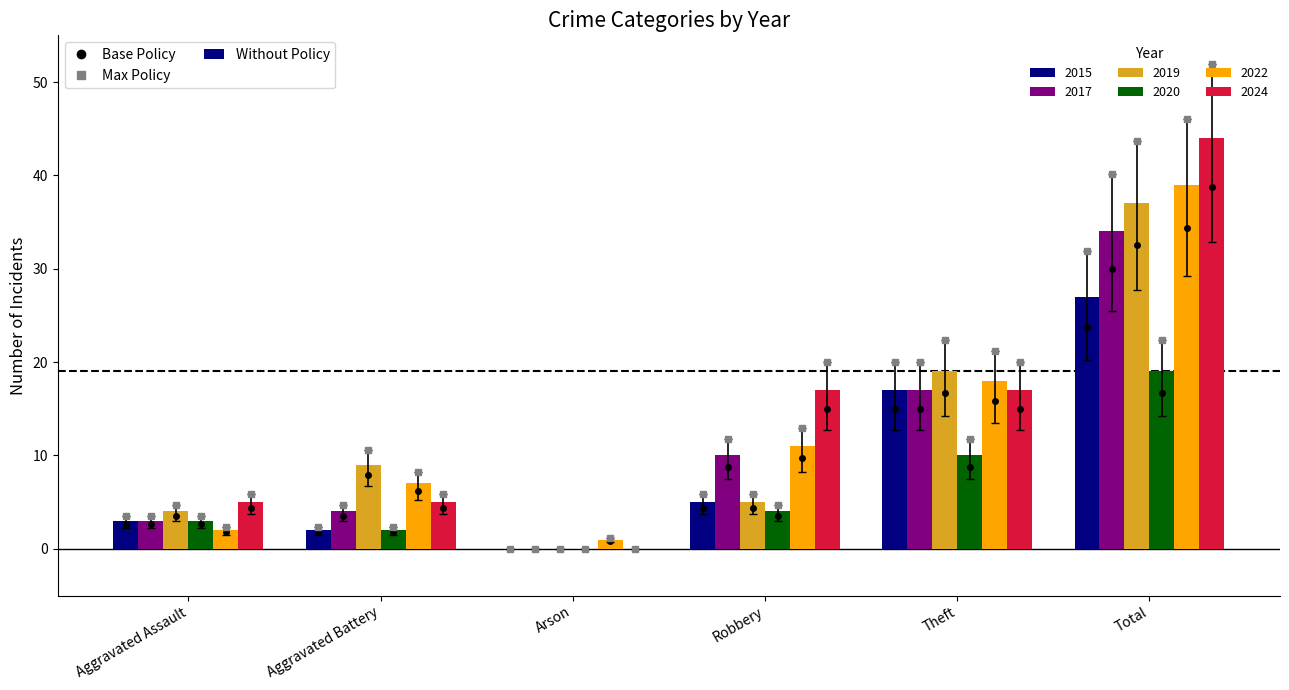

The value of 2022 at Theft is 24. True or false?

False